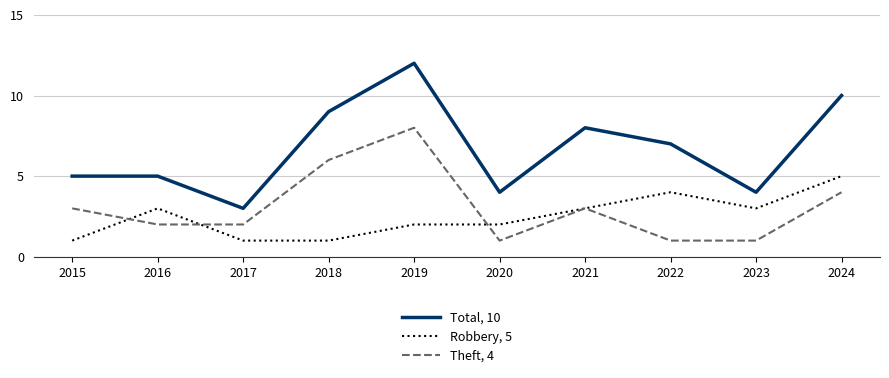

Reading right to left, transcribe all the data shown in this chart.

Total, 10: 2024=10	2023=4	2022=7	2021=8	2020=4	2019=12	2018=9	2017=3	2016=5	2015=5
Robbery, 5: 2024=5	2023=3	2022=4	2021=3	2020=2	2019=2	2018=1	2017=1	2016=3	2015=1
Theft, 4: 2024=4	2023=1	2022=1	2021=3	2020=1	2019=8	2018=6	2017=2	2016=2	2015=3